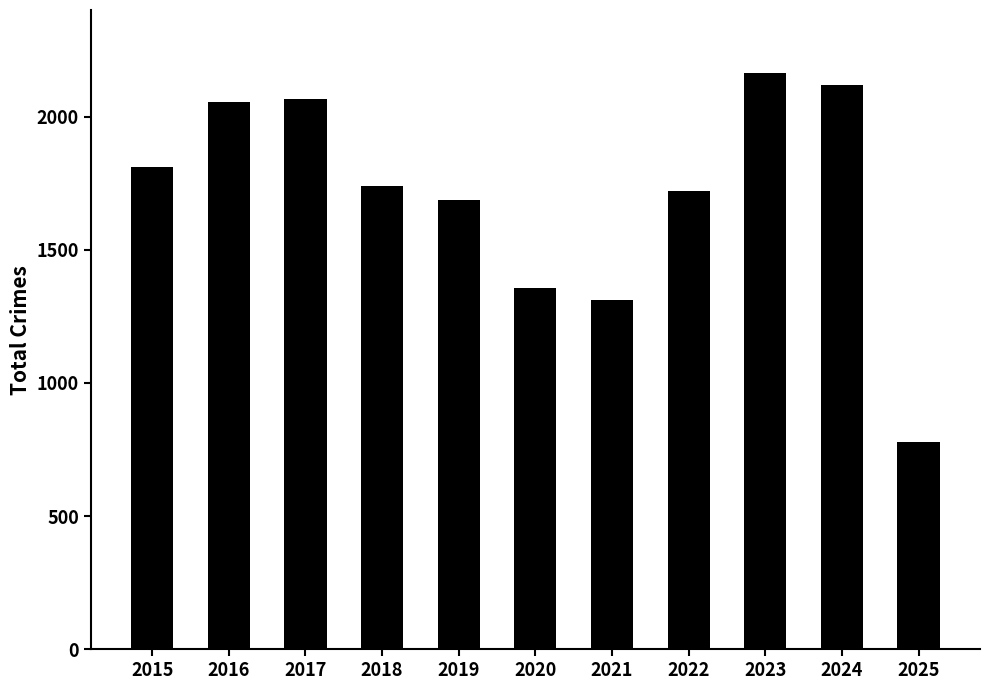

What is the sum of all values?

18804